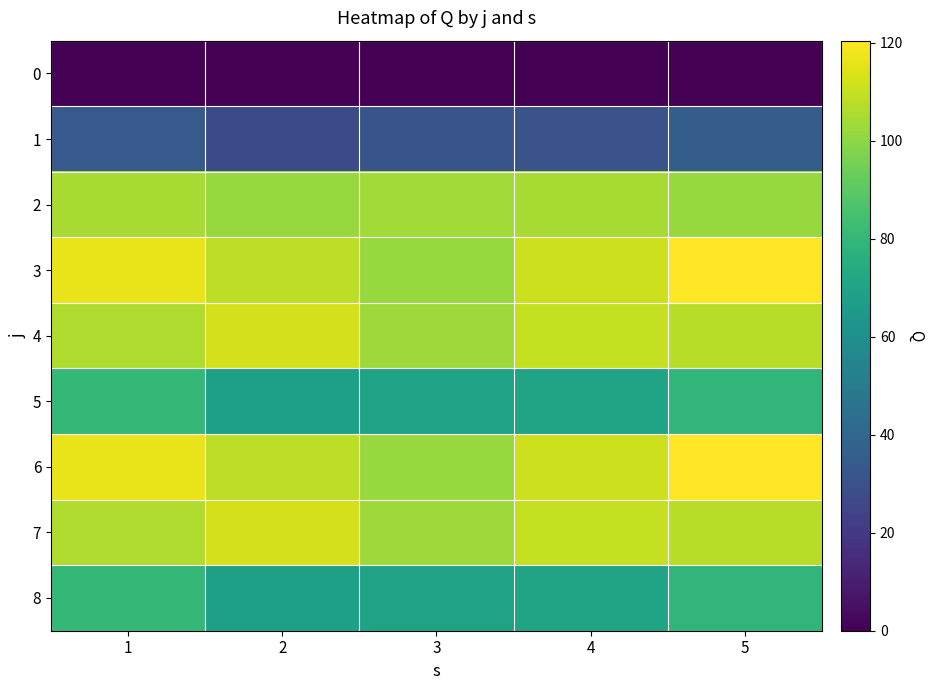

Reading right to left, list all the values displayed in this chart.

0: 5=0.0	4=0.0	3=0.0	2=0.0	1=0.0
1: 5=35.6	4=30.7	3=31.2	2=27.2	1=33.5
2: 5=101.8	4=104.5	3=103.7	2=101.7	1=104.4
3: 5=120.4	4=111.3	3=102.0	2=108.2	1=116.3
4: 5=107.7	4=110.0	3=102.6	2=112.5	1=106.2
5: 5=79.4	4=70.3	3=69.2	2=68.6	1=80.1
6: 5=120.4	4=111.3	3=102.0	2=108.2	1=116.3
7: 5=107.7	4=110.0	3=102.6	2=112.5	1=106.2
8: 5=79.4	4=70.3	3=69.2	2=68.6	1=80.1